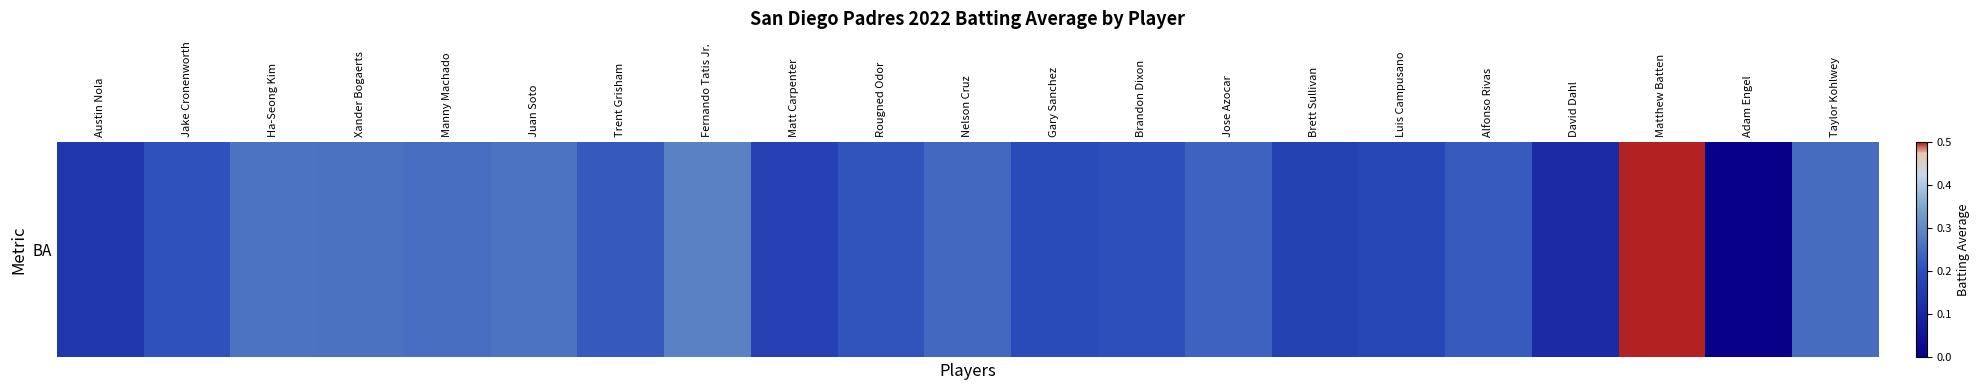

List the labels in order of value, largest first.

Matthew Batten, Fernando Tatis Jr., Ha-Seong Kim, Juan Soto, Xander Bogaerts, Manny Machado, Taylor Kohlwey, Nelson Cruz, Jose Azocar, Alfonso Rivas, Trent Grisham, Rougned Odor, Jake Cronenworth, Brandon Dixon, Gary Sanchez, Luis Campusano, Brett Sullivan, Matt Carpenter, Austin Nola, David Dahl, Adam Engel